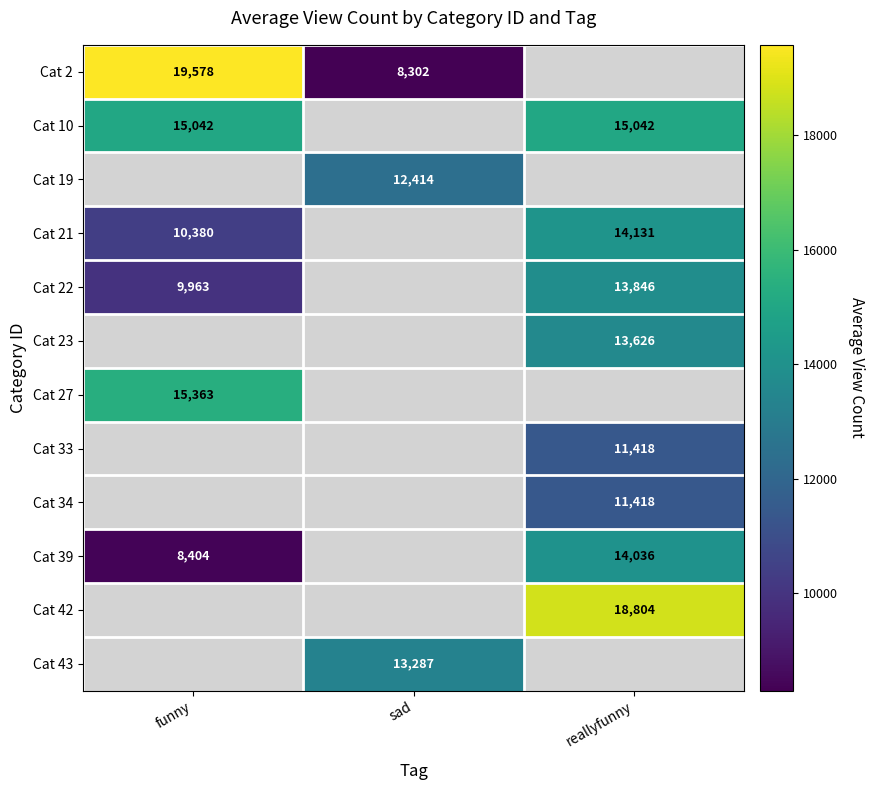

At which category does the chart reach its peak across all series?

funny